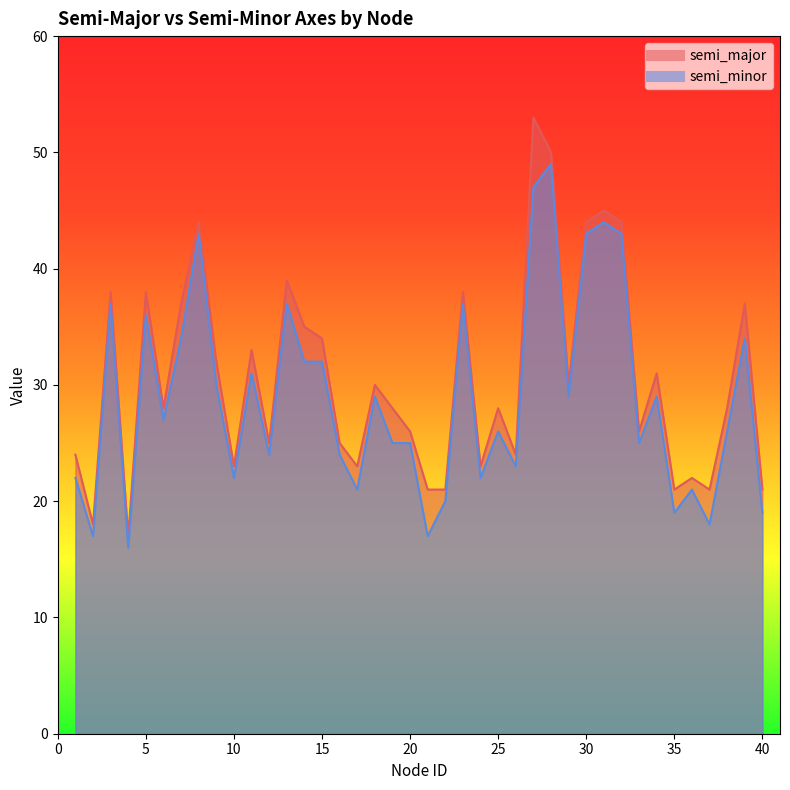

At which label does semi_minor reach its peak?

28